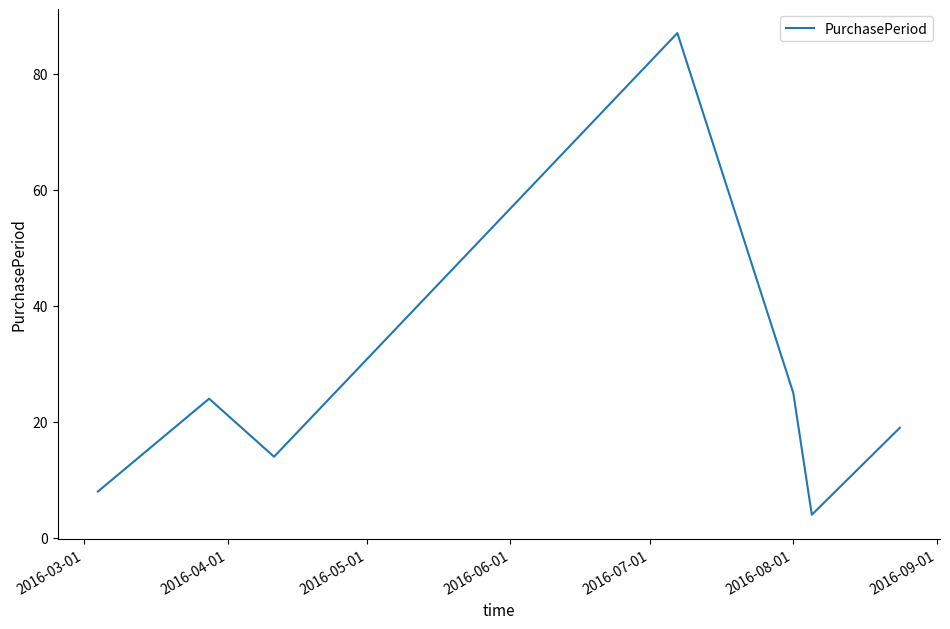

What is the difference between the maximum and minimum values?

83